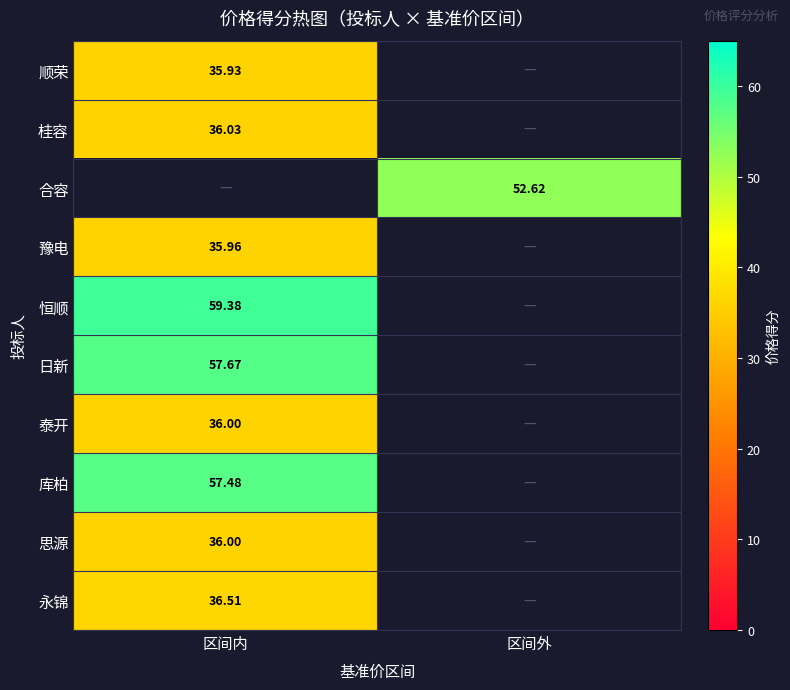

Is the value of 库柏 at 区间内 greater than the value of 泰开 at 区间内?

Yes